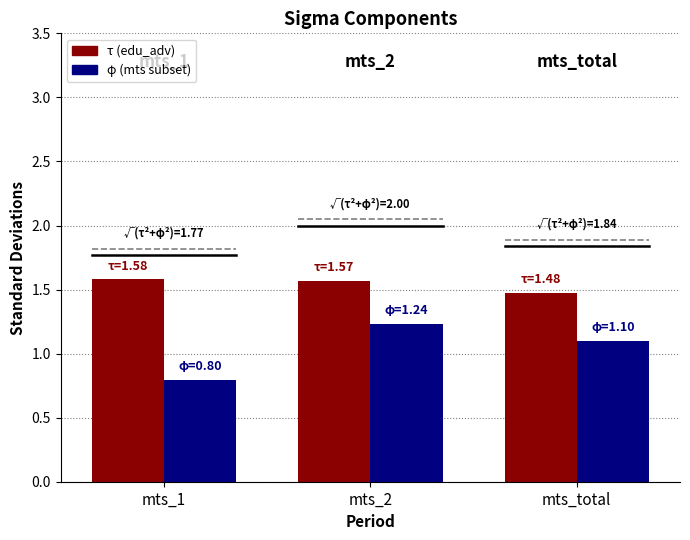

What is the greatest value displayed?

1.6